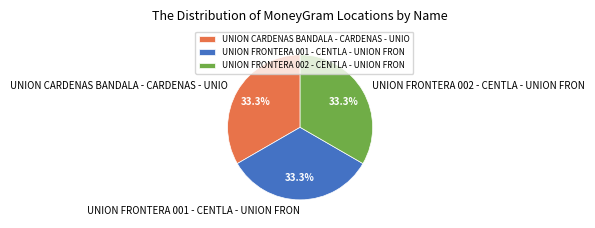

To the nearest percent, what percentage of the pie is UNION FRONTERA 001 - CENTLA - UNION FRON?

33%